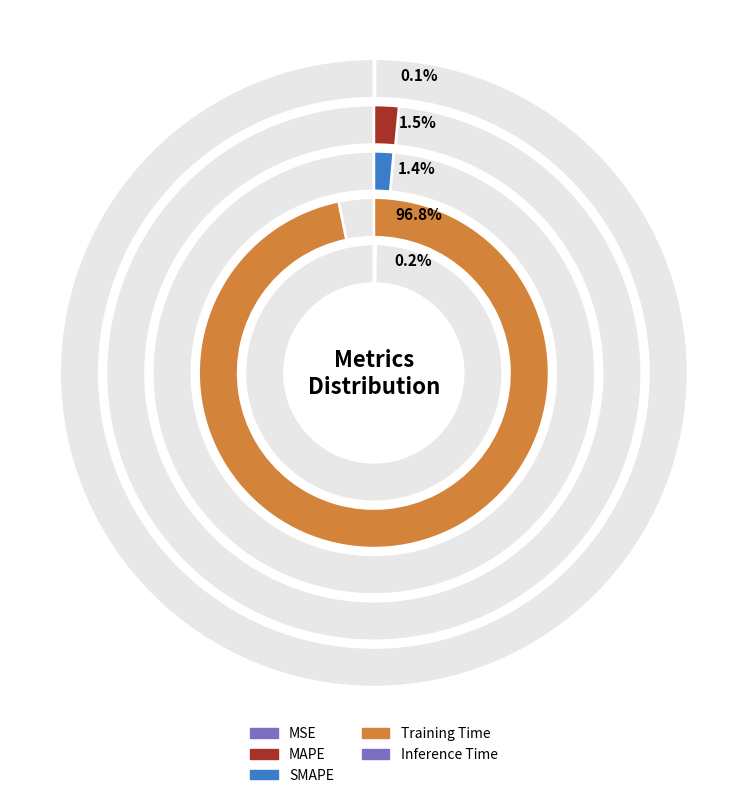

Which category has the biggest portion of the pie?

Training Time